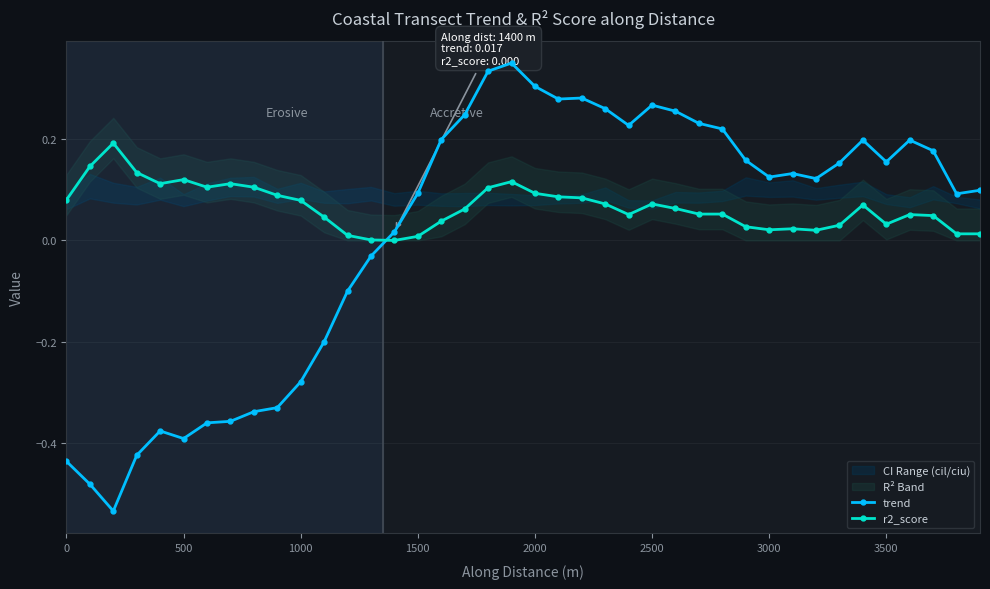

How many times do trend and r2_score cross each other?

1